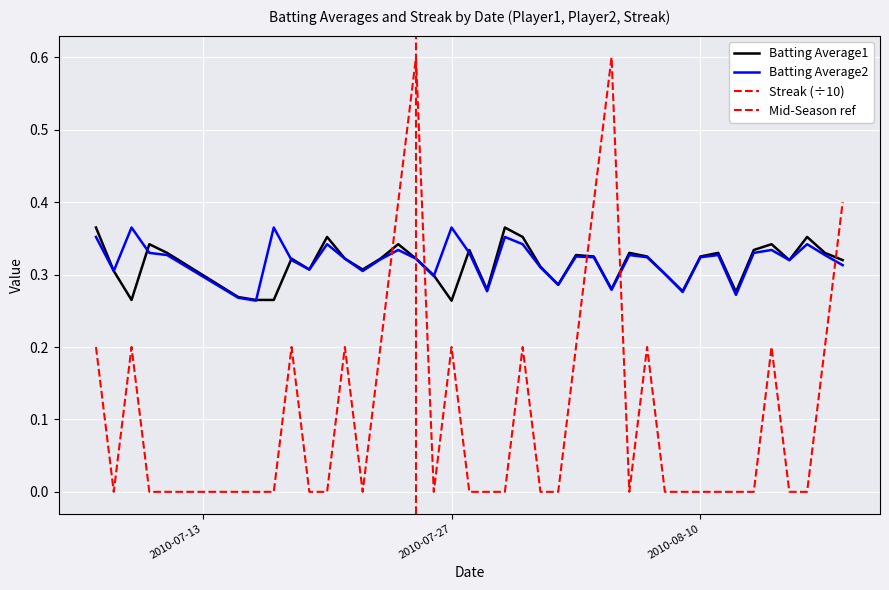

How many interior local valleys does the Batting Average2 series have?

11